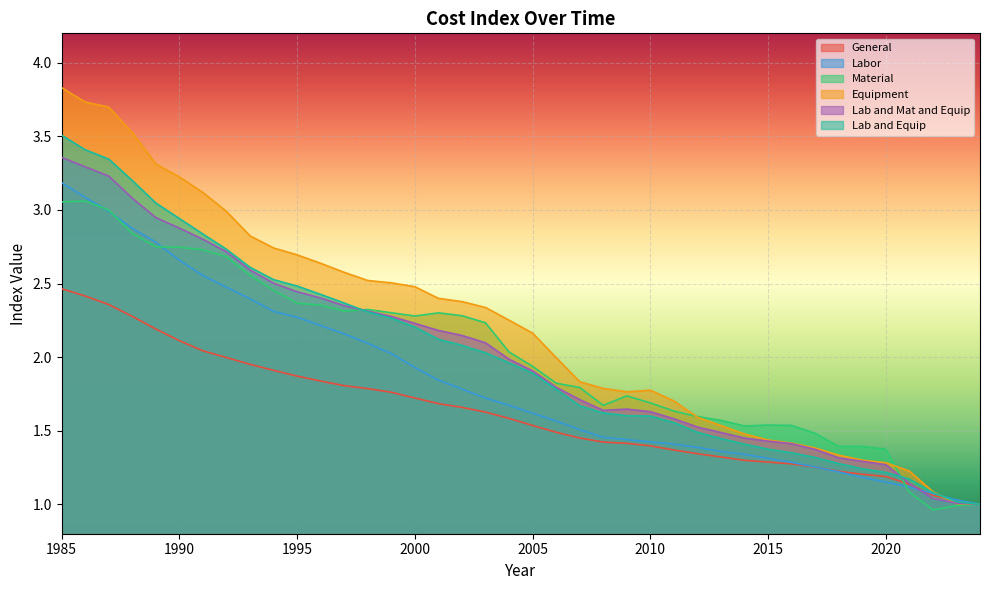

Reading left to right, list all the values displayed in this chart.

General: 1985=2.5	1986=2.4	1987=2.4	1988=2.3	1989=2.2	1990=2.1	1991=2.0	1992=2.0	1993=2.0	1994=1.9	1995=1.9	1996=1.8	1997=1.8	1998=1.8	1999=1.8	2000=1.7	2001=1.7	2002=1.7	2003=1.6	2004=1.6	2005=1.5	2006=1.5	2007=1.5	2008=1.4	2009=1.4	2010=1.4	2011=1.4	2012=1.3	2013=1.3	2014=1.3	2015=1.3	2016=1.3	2017=1.3	2018=1.2	2019=1.2	2020=1.2	2021=1.1	2022=1.1	2023=1.0	2024=1.0
Labor: 1985=3.2	1986=3.1	1987=3.0	1988=2.9	1989=2.8	1990=2.7	1991=2.6	1992=2.5	1993=2.4	1994=2.3	1995=2.3	1996=2.2	1997=2.2	1998=2.1	1999=2.0	2000=1.9	2001=1.8	2002=1.8	2003=1.7	2004=1.7	2005=1.6	2006=1.6	2007=1.5	2008=1.5	2009=1.4	2010=1.4	2011=1.4	2012=1.4	2013=1.4	2014=1.3	2015=1.3	2016=1.3	2017=1.3	2018=1.2	2019=1.2	2020=1.2	2021=1.1	2022=1.1	2023=1.0	2024=1.0
Material: 1985=3.1	1986=3.1	1987=3.0	1988=2.8	1989=2.7	1990=2.7	1991=2.7	1992=2.7	1993=2.6	1994=2.5	1995=2.4	1996=2.4	1997=2.3	1998=2.3	1999=2.3	2000=2.3	2001=2.3	2002=2.3	2003=2.2	2004=2.0	2005=1.9	2006=1.8	2007=1.8	2008=1.7	2009=1.7	2010=1.7	2011=1.6	2012=1.6	2013=1.6	2014=1.5	2015=1.5	2016=1.5	2017=1.5	2018=1.4	2019=1.4	2020=1.4	2021=1.1	2022=1.0	2023=1.0	2024=1.0
Equipment: 1985=3.8	1986=3.7	1987=3.7	1988=3.5	1989=3.3	1990=3.2	1991=3.1	1992=3.0	1993=2.8	1994=2.7	1995=2.7	1996=2.6	1997=2.6	1998=2.5	1999=2.5	2000=2.5	2001=2.4	2002=2.4	2003=2.3	2004=2.3	2005=2.2	2006=2.0	2007=1.8	2008=1.8	2009=1.8	2010=1.8	2011=1.7	2012=1.6	2013=1.5	2014=1.5	2015=1.4	2016=1.4	2017=1.4	2018=1.3	2019=1.3	2020=1.3	2021=1.2	2022=1.1	2023=1.0	2024=1.0
Lab and Mat and Equip: 1985=3.4	1986=3.3	1987=3.2	1988=3.1	1989=2.9	1990=2.9	1991=2.8	1992=2.7	1993=2.6	1994=2.5	1995=2.4	1996=2.4	1997=2.3	1998=2.3	1999=2.3	2000=2.2	2001=2.2	2002=2.1	2003=2.1	2004=2.0	2005=1.9	2006=1.8	2007=1.7	2008=1.6	2009=1.6	2010=1.6	2011=1.6	2012=1.5	2013=1.5	2014=1.4	2015=1.4	2016=1.4	2017=1.4	2018=1.3	2019=1.3	2020=1.3	2021=1.1	2022=1.0	2023=1.0	2024=1.0
Lab and Equip: 1985=3.5	1986=3.4	1987=3.3	1988=3.2	1989=3.0	1990=2.9	1991=2.8	1992=2.7	1993=2.6	1994=2.5	1995=2.5	1996=2.4	1997=2.4	1998=2.3	1999=2.3	2000=2.2	2001=2.1	2002=2.1	2003=2.0	2004=2.0	2005=1.9	2006=1.8	2007=1.7	2008=1.6	2009=1.6	2010=1.6	2011=1.6	2012=1.5	2013=1.4	2014=1.4	2015=1.4	2016=1.3	2017=1.3	2018=1.3	2019=1.2	2020=1.2	2021=1.2	2022=1.1	2023=1.0	2024=1.0